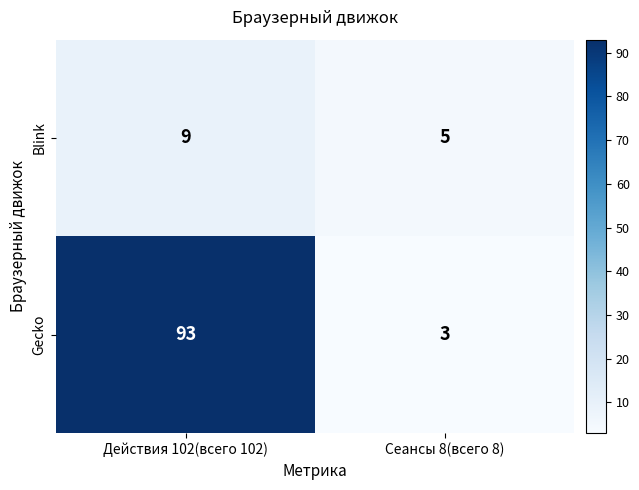

Which series has the largest range (max minus min)?

Gecko